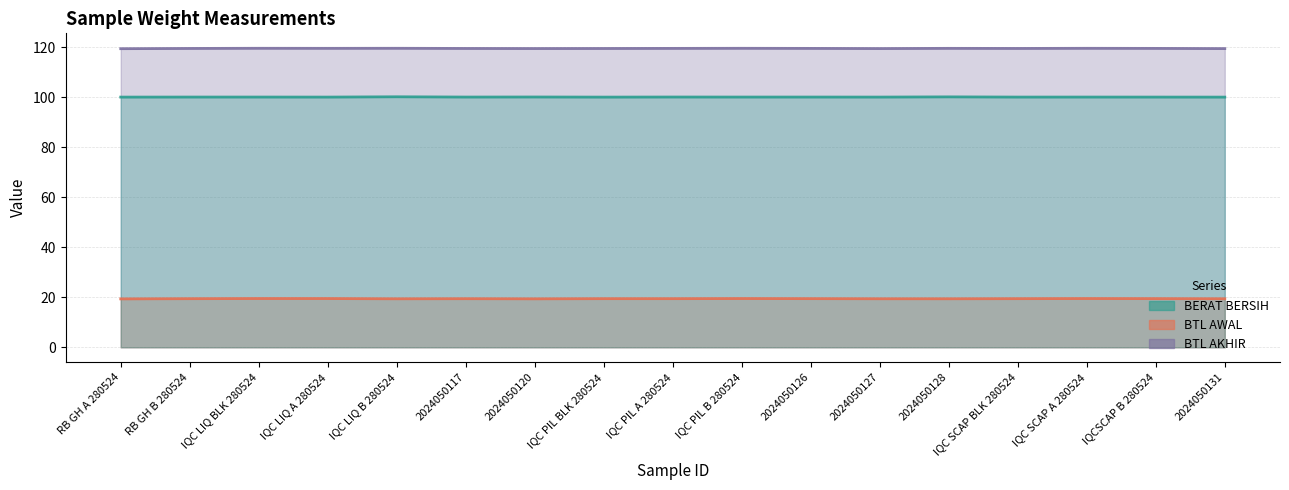

Where is the first local minimum for BTL AKHIR?

IQC LIQ A 280524